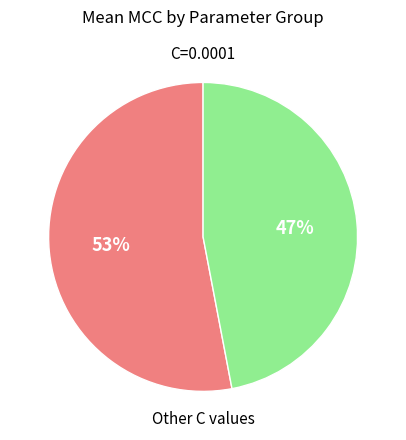

Which category has the smallest portion of the pie?

Other C values